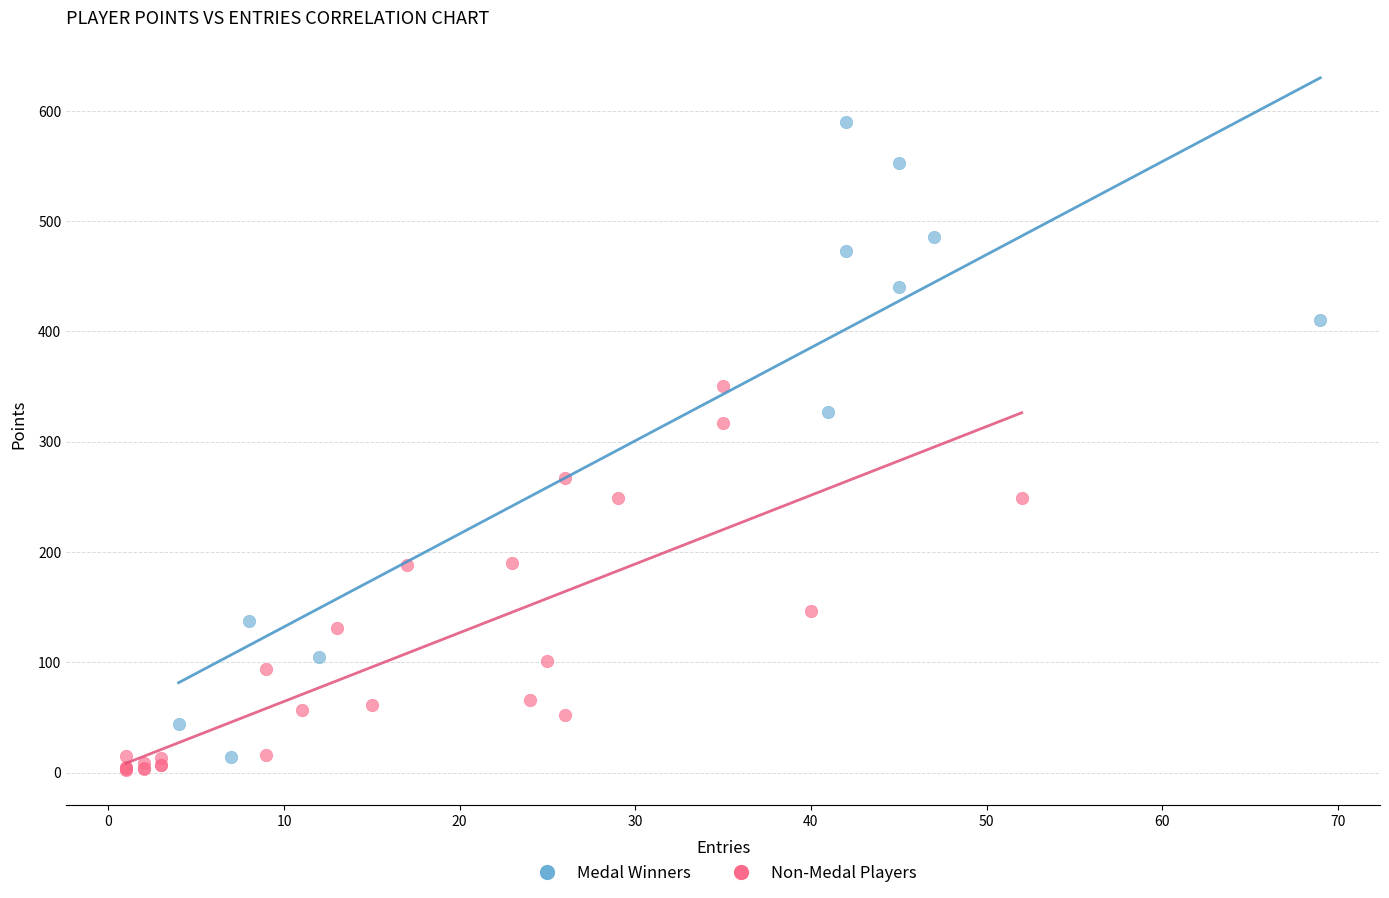

Which series reaches the maximum Y coordinate?

Medal Winners